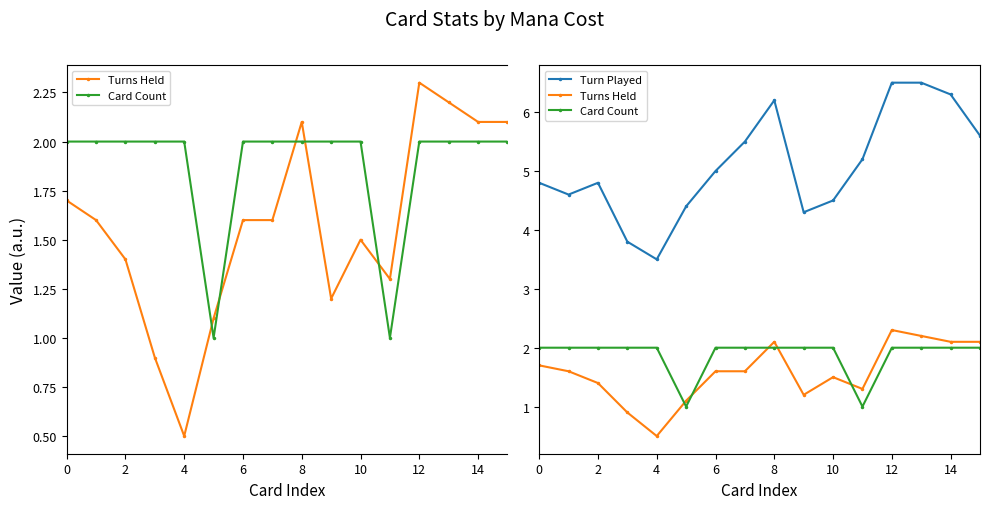

What is the value of the Card Count point at the 3rd from the left?

2.0